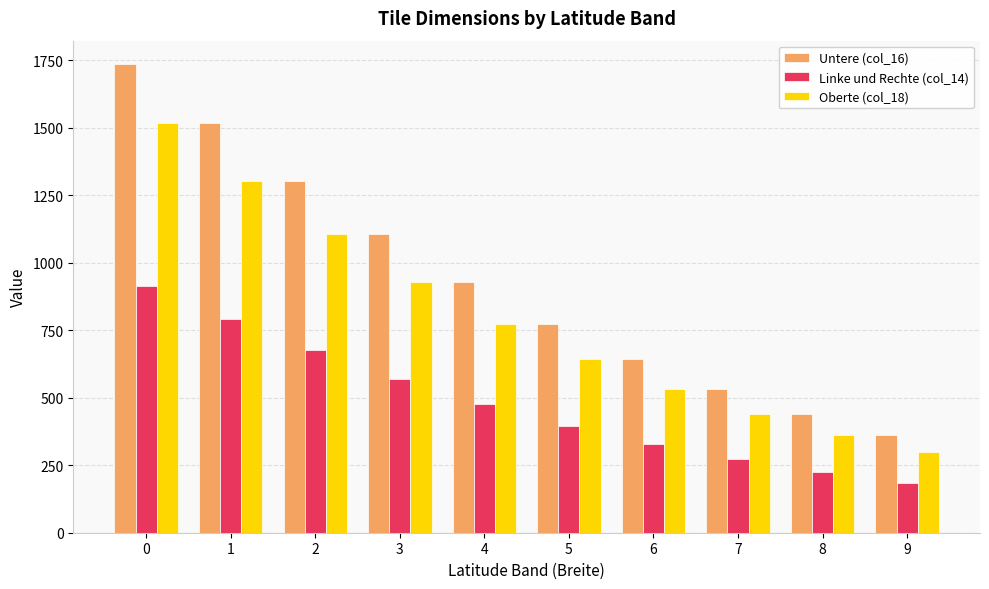

Which series has the widest spread of values?

Untere (col_16)